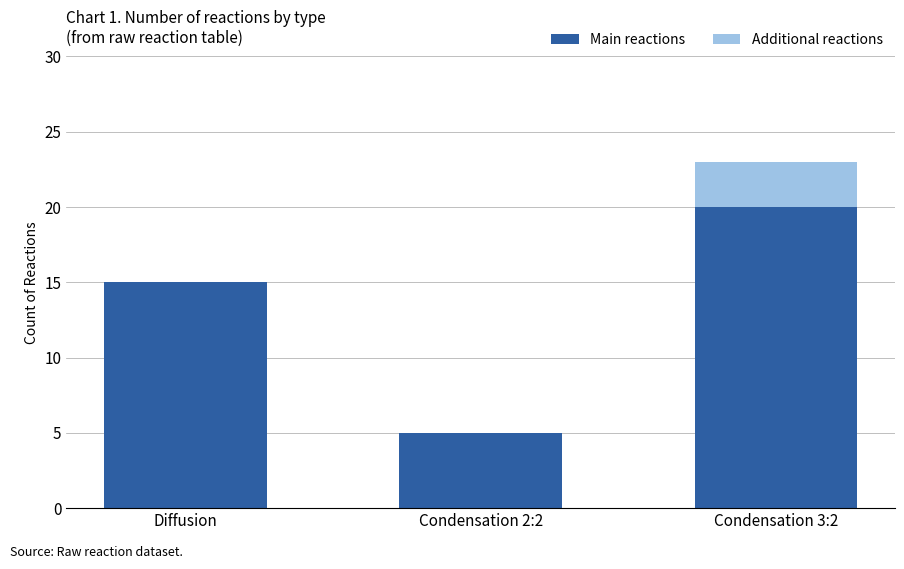

What is the sum of all Main reactions values?

40